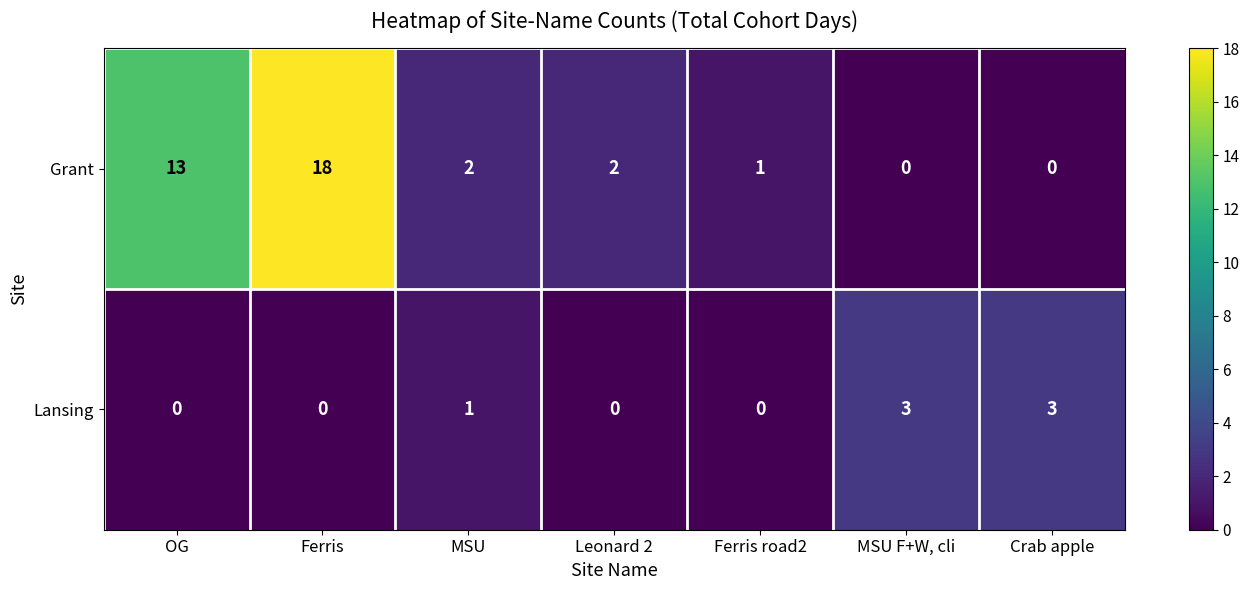

True or false: Lansing has a value of 0 at Ferris.

True